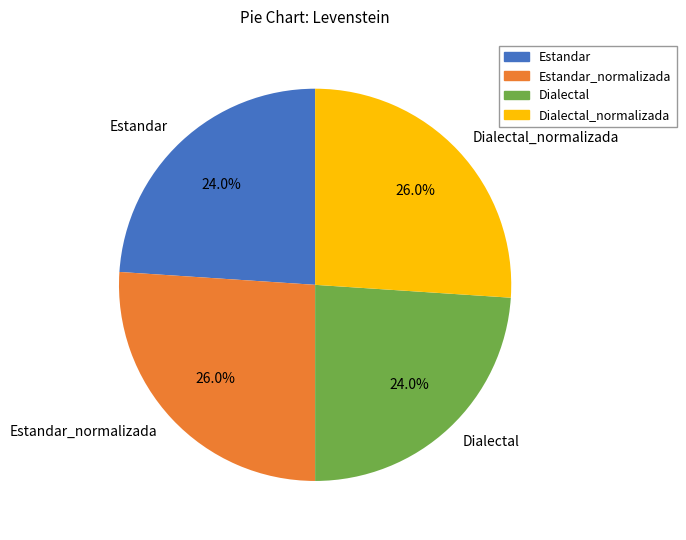

The Dialectal_normalizada slice represents 26% of the pie. True or false?

True